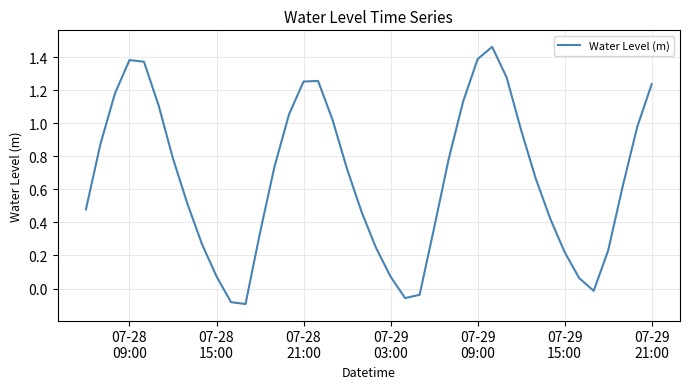

What is the sum of all values?

26.7